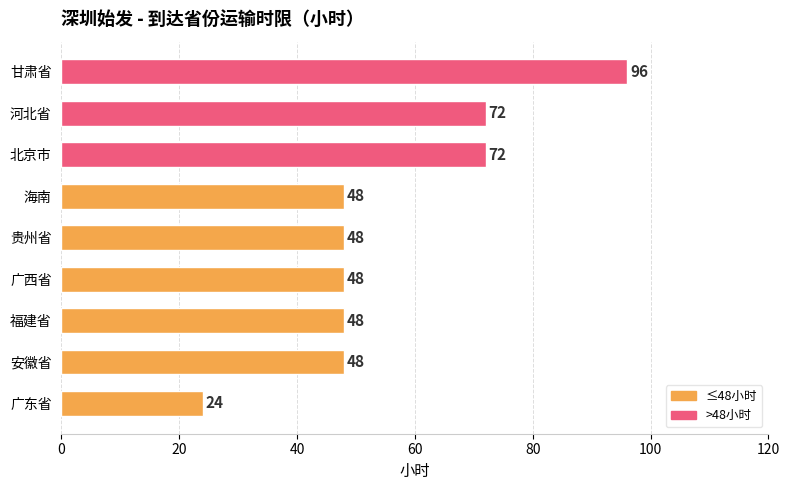

True or false: the data shows 85 at 海南.

False